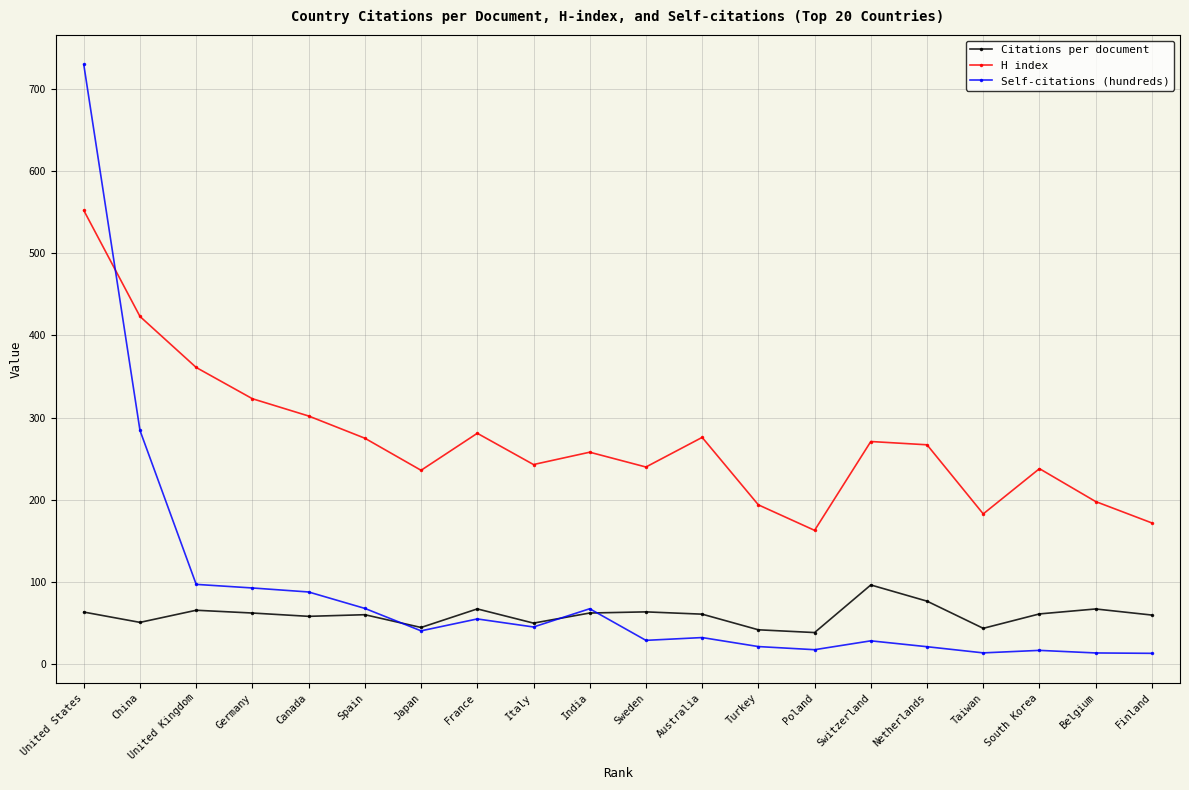

What is the minimum value for Self-citations (hundreds)?

13.5